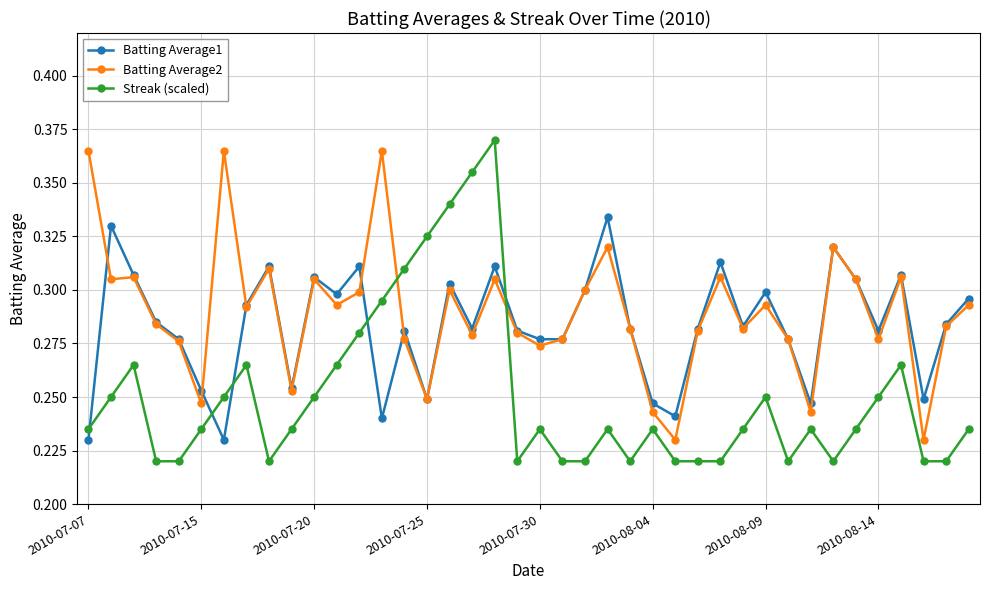

List the series in order of their overall mean, highest first.

Batting Average2, Batting Average1, Streak (scaled)